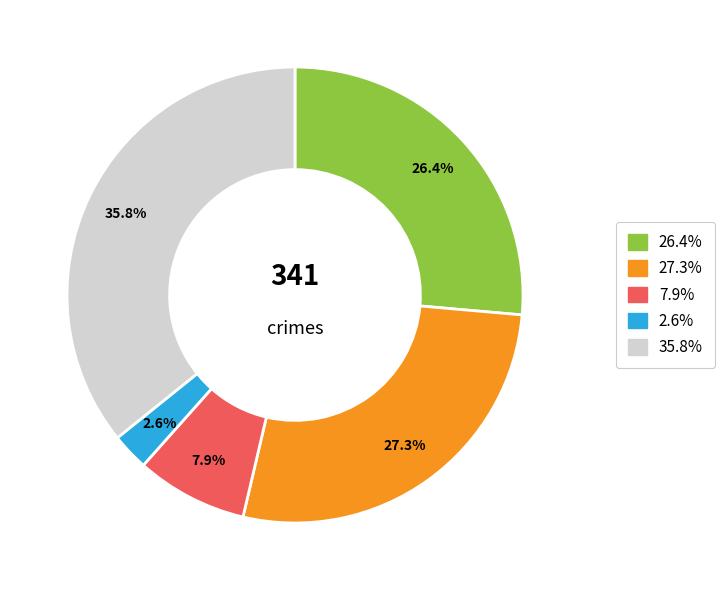

Does any single category account for the majority?

No